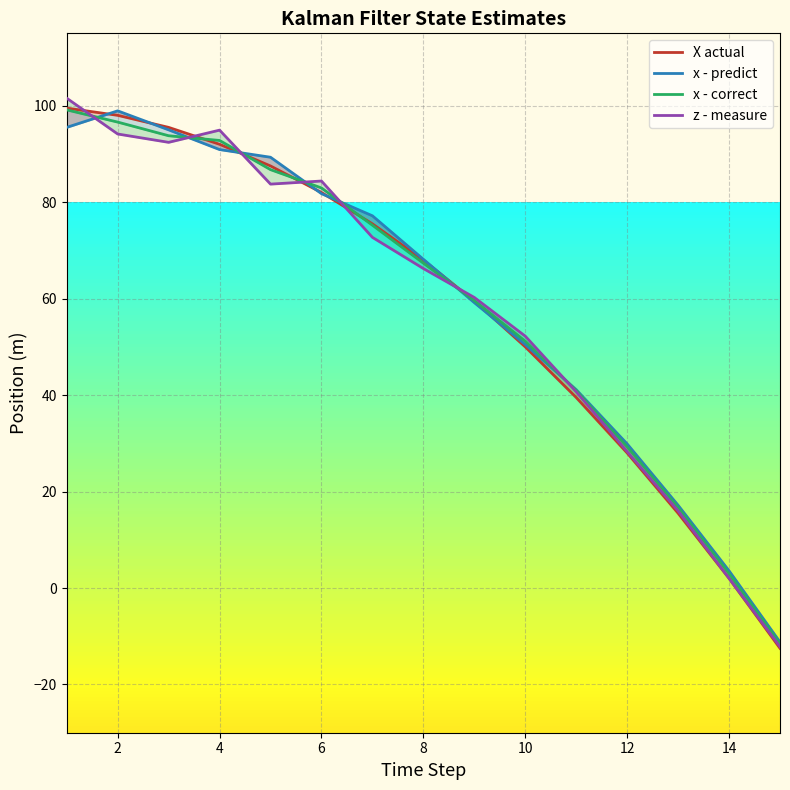

What is the difference between the maximum and minimum values in the z - measure series?

113.7